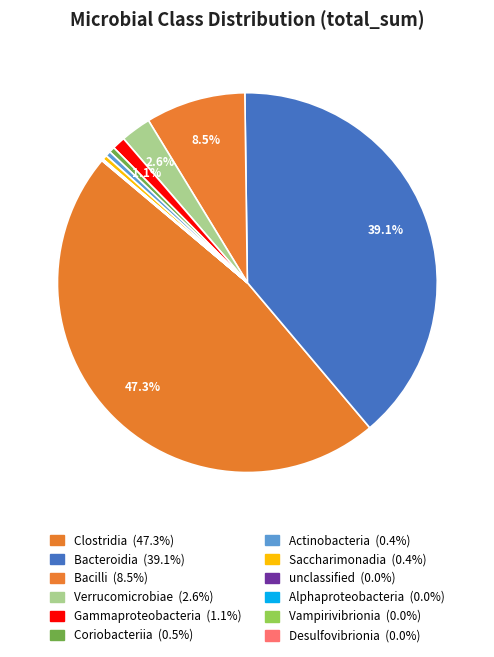

Rank the categories by value from highest to lowest.

Clostridia, Bacteroidia, Bacilli, Verrucomicrobiae, Gammaproteobacteria, Coriobacteriia, Actinobacteria, Saccharimonadia, unclassified, Alphaproteobacteria, Vampirivibrionia, Desulfovibrionia